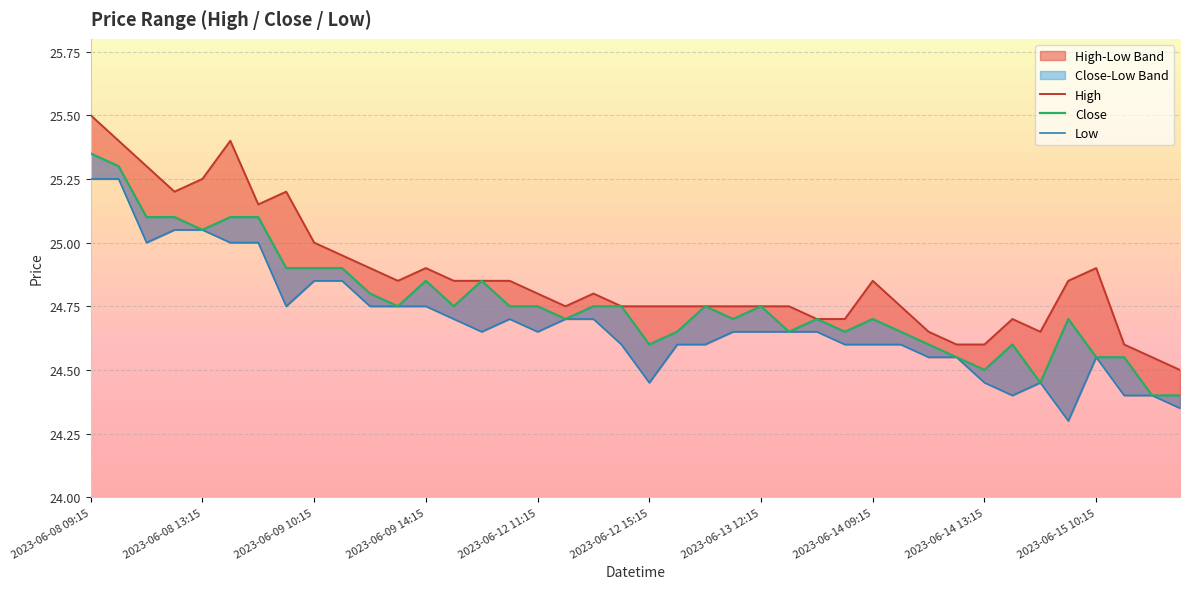

What is the difference between the High values at 2023-06-09 10:15 and 18?

0.5